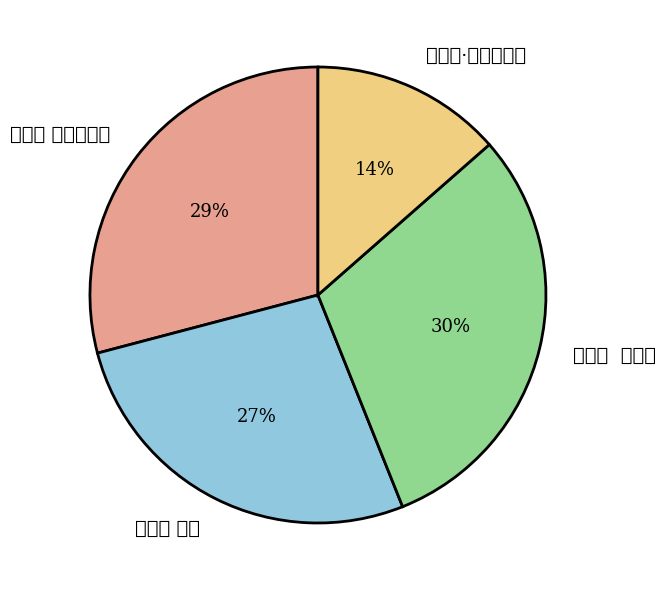

What is the largest slice in the pie chart?

二郎神 咏梅子